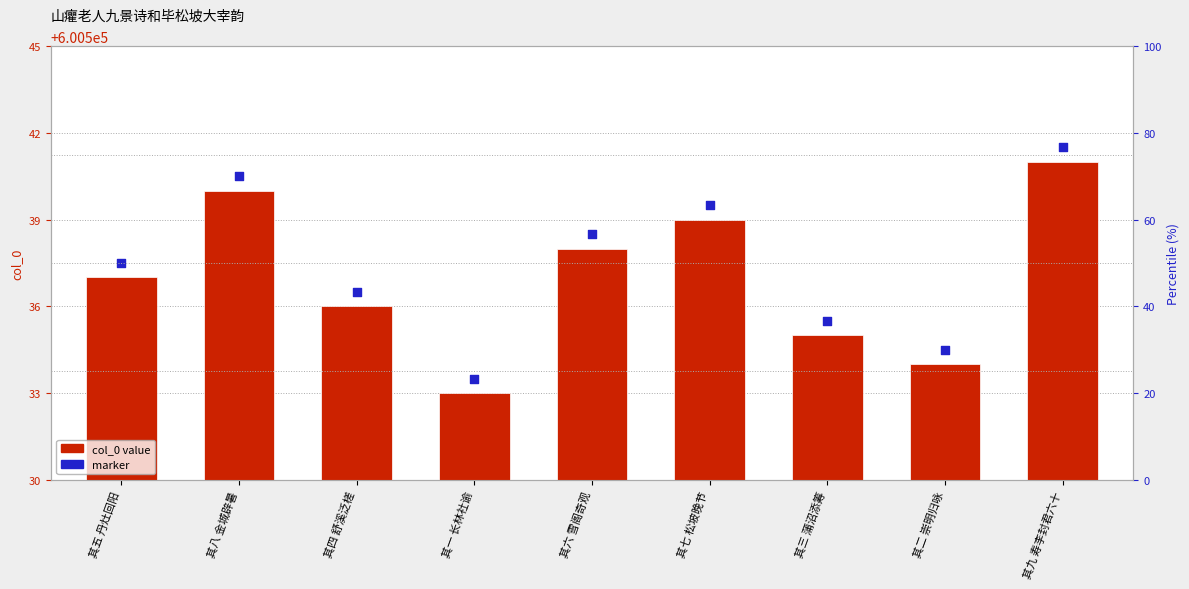

Which series has the largest Y range (max minus min)?

col_0 value